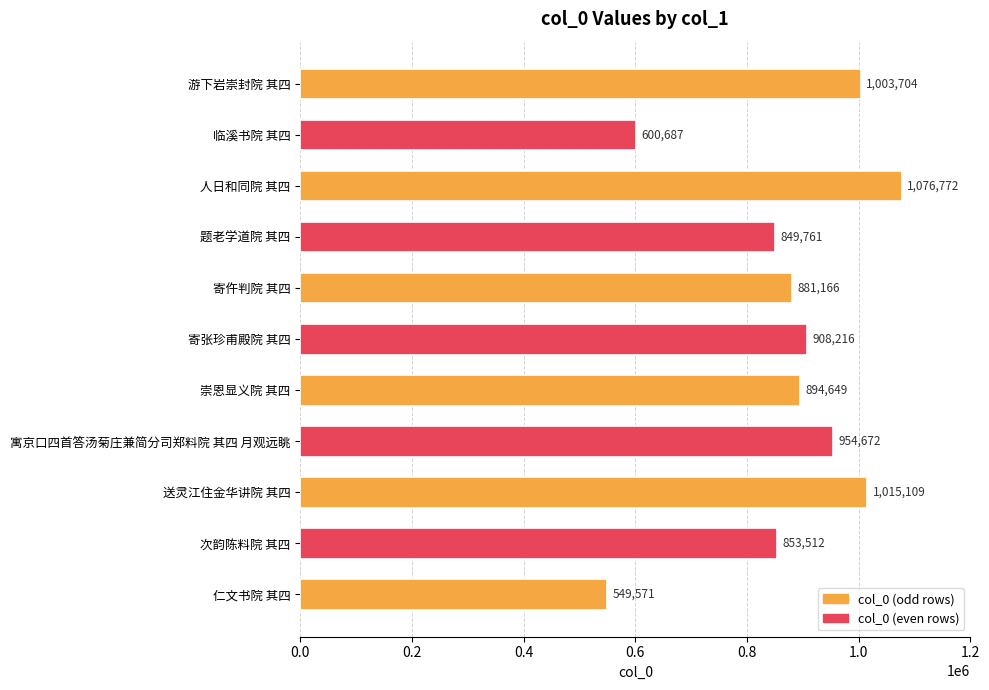

What is the average value?

871620